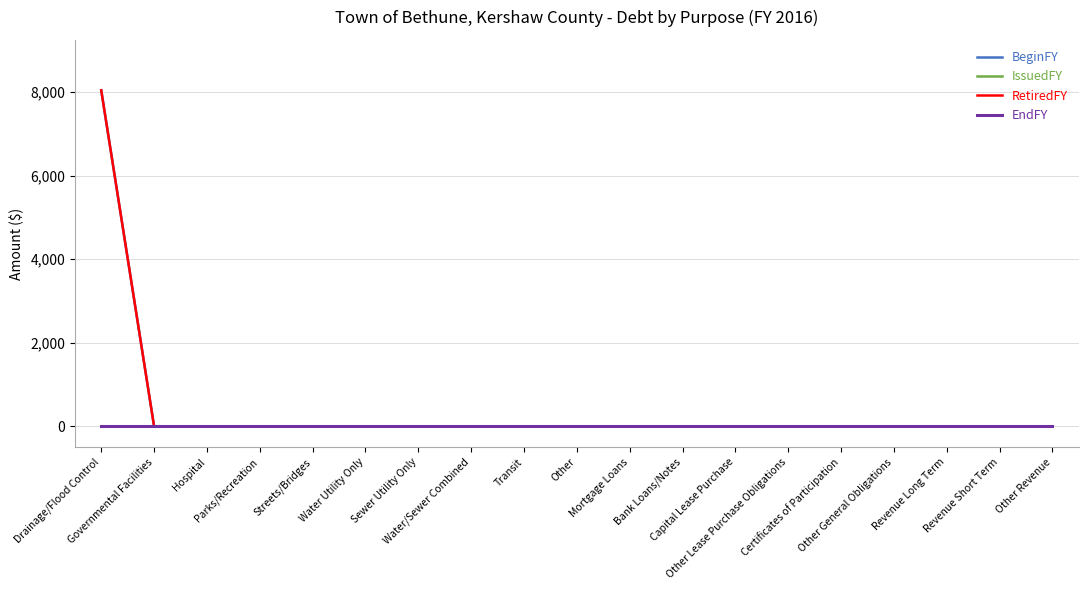

The value of RetiredFY at Mortgage Loans is -5115. True or false?

False